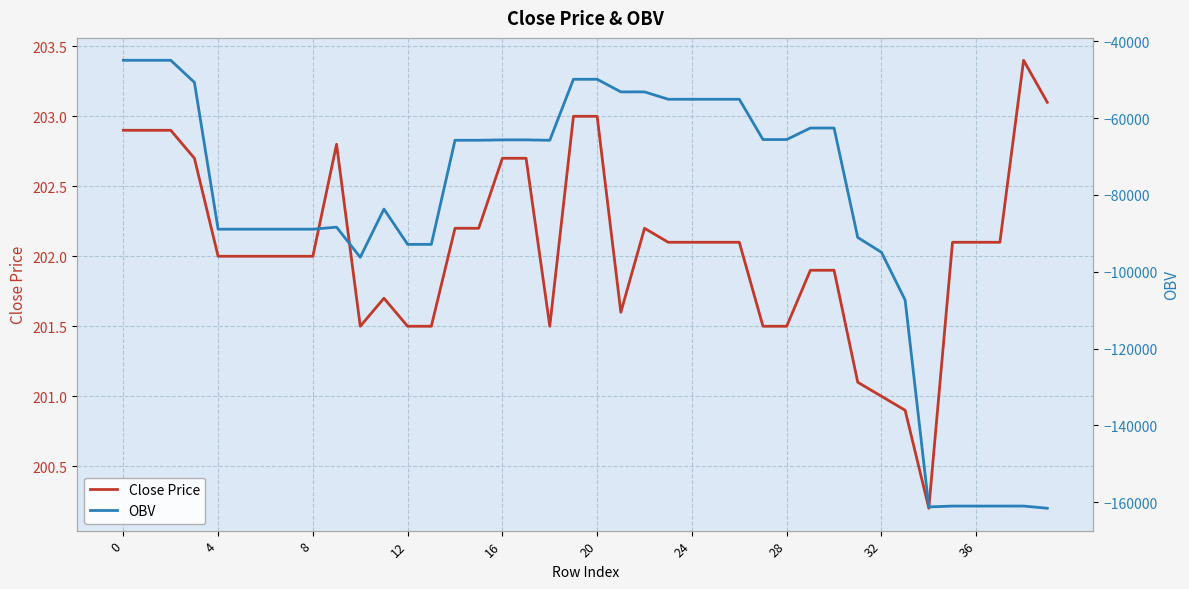

True or false: OBV and Close Price cross at least once.

False